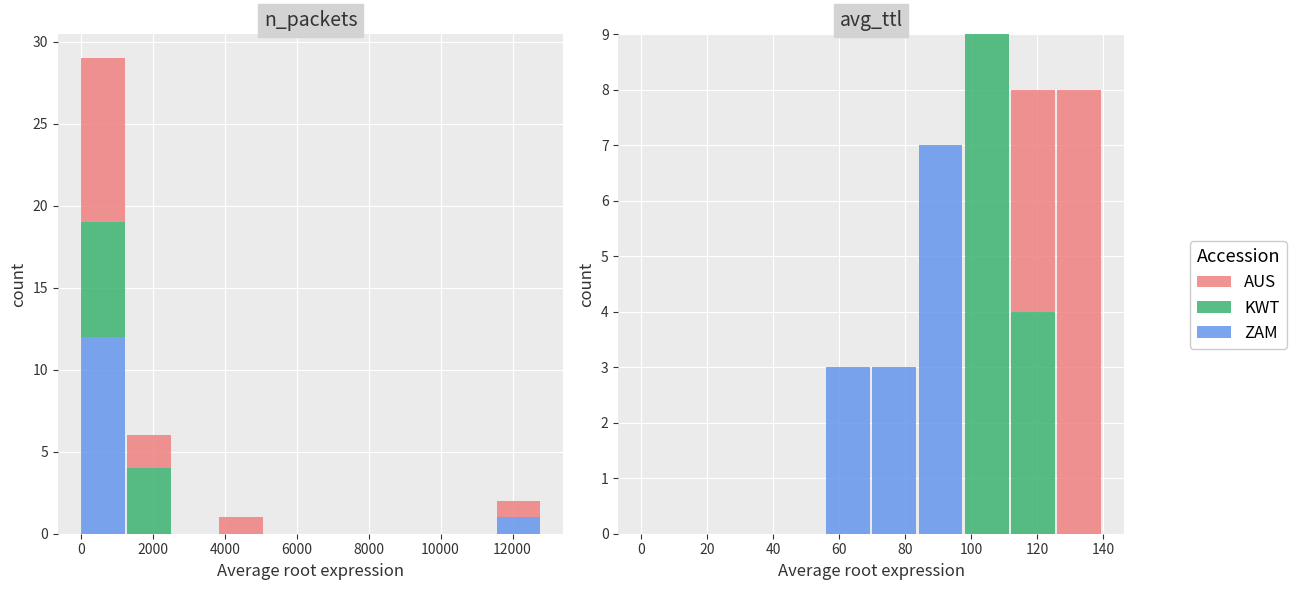

The value of KWT at 0 is 0. True or false?

True